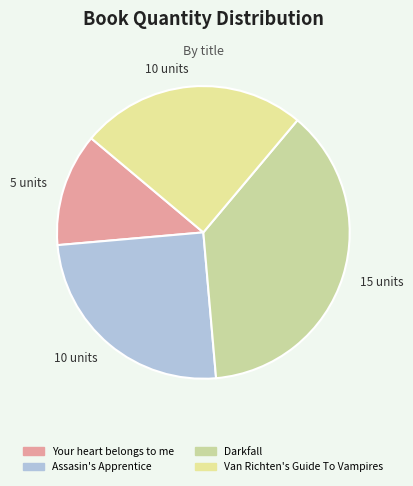

What is the total percentage of Your heart belongs to me and Darkfall?

50.0%